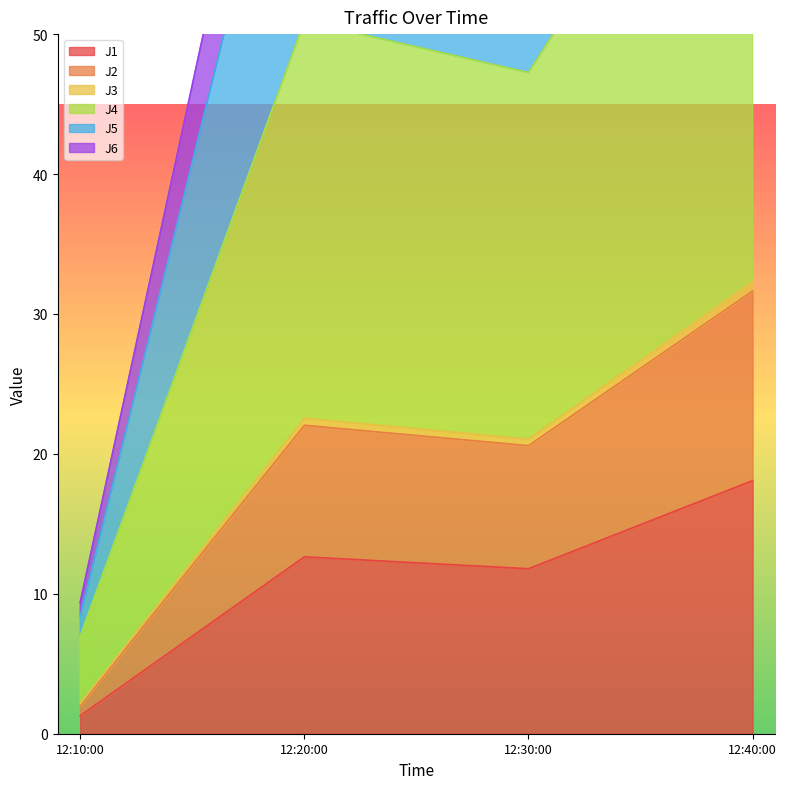

True or false: J1 has a value of 11.8 at 12:30:00.

True